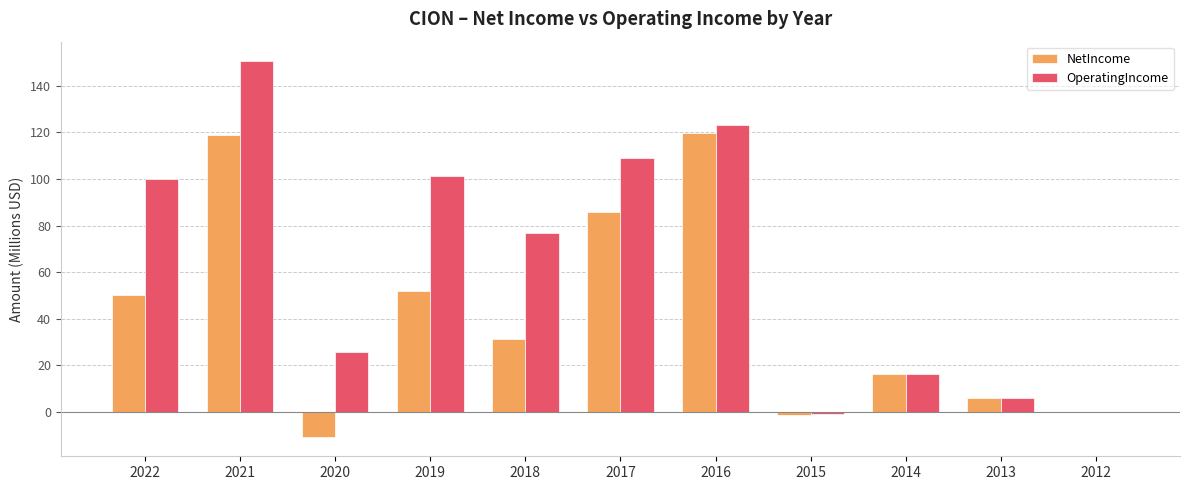

What is the sum of all OperatingIncome values?

708.8